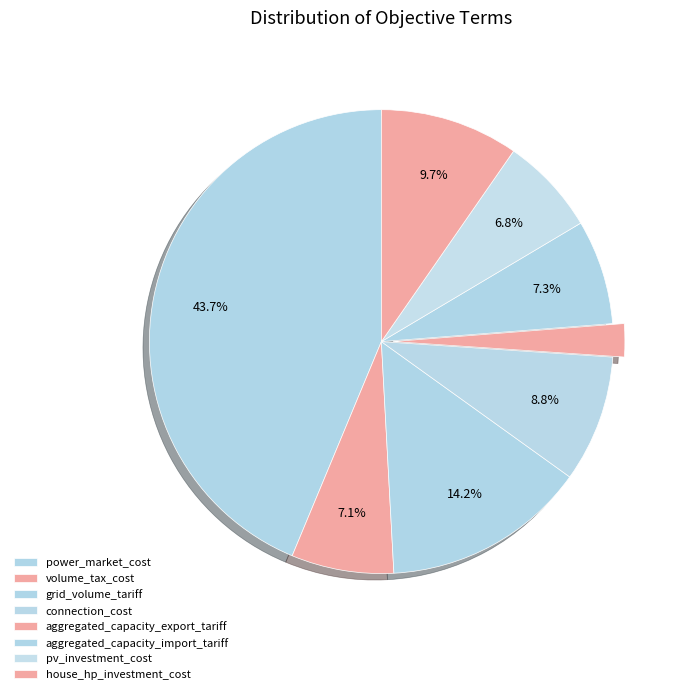

Is it true that volume_tax_cost is 17% of the pie?

False